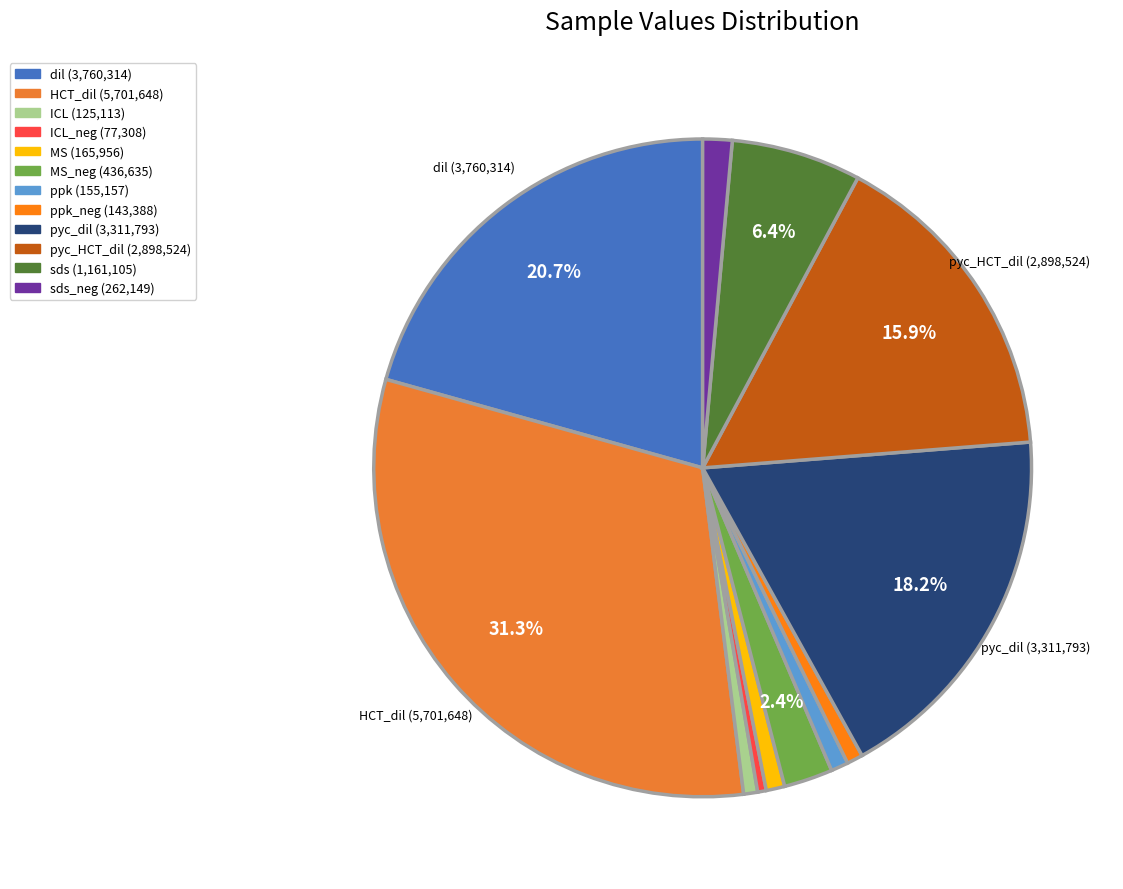

How many slices are in this pie chart?

12